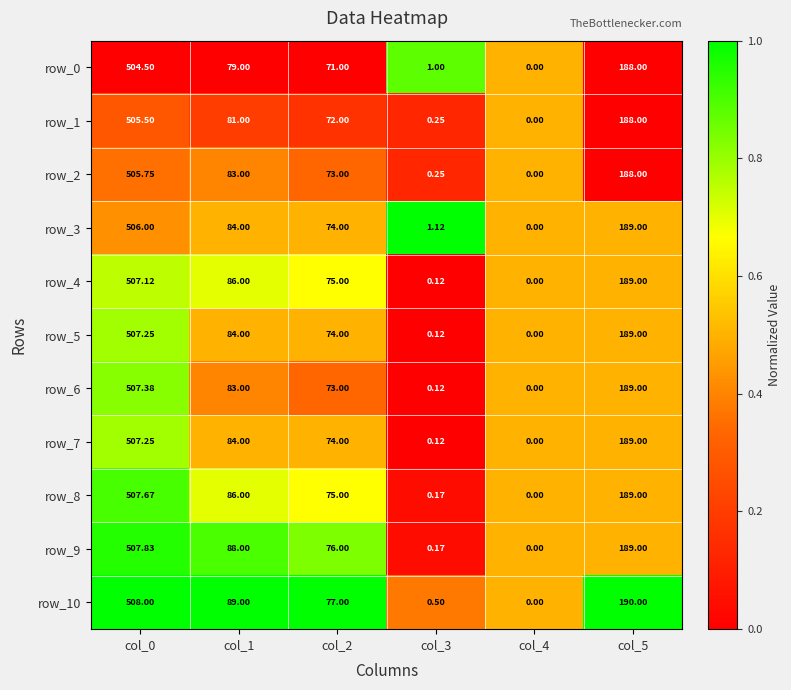

Rank the categories by row_0 value from highest to lowest.

col_0, col_5, col_1, col_2, col_3, col_4